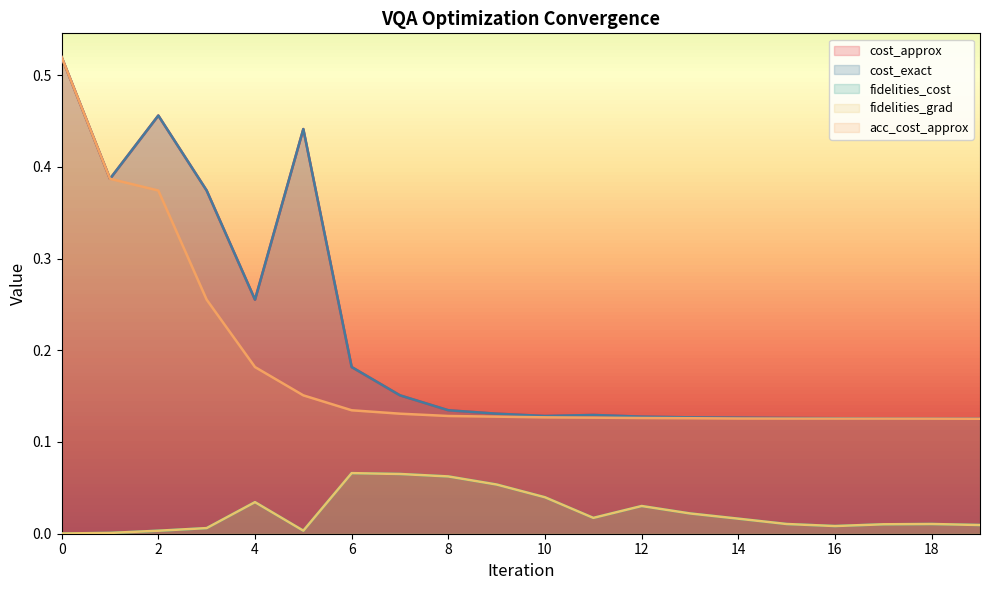

Which series changed the most between 6 and 12?

cost_approx